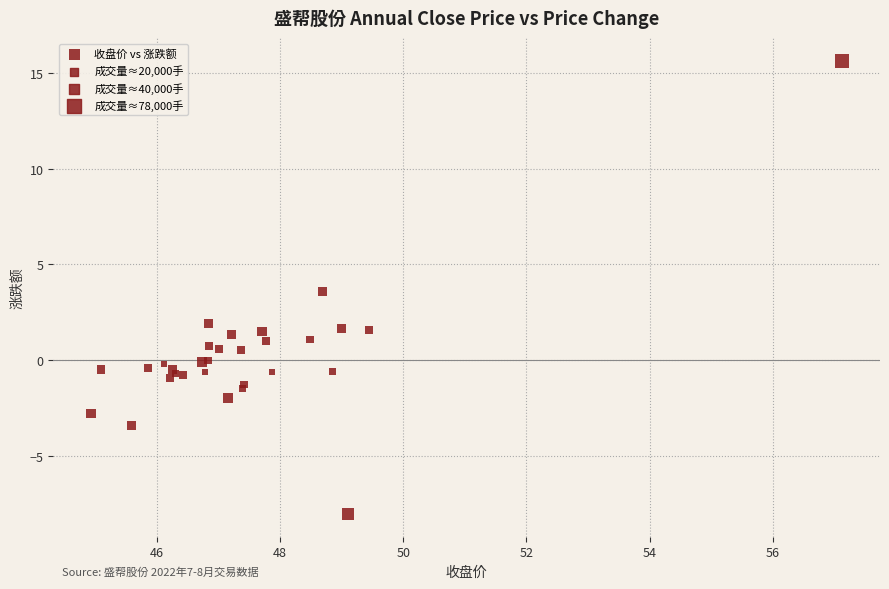

What Y value in the scatter plot is closest to 3?

3.6